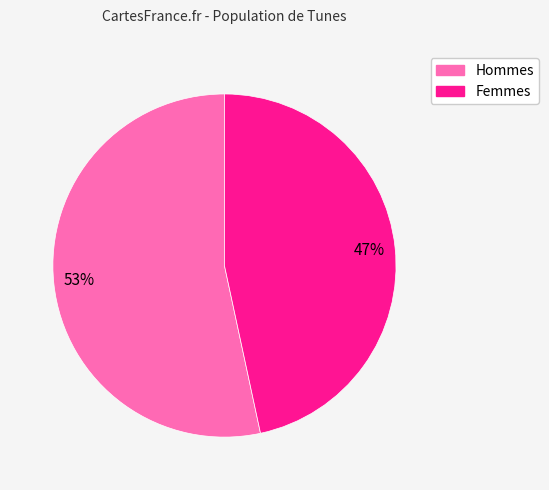

Does any single category account for the majority?

Yes